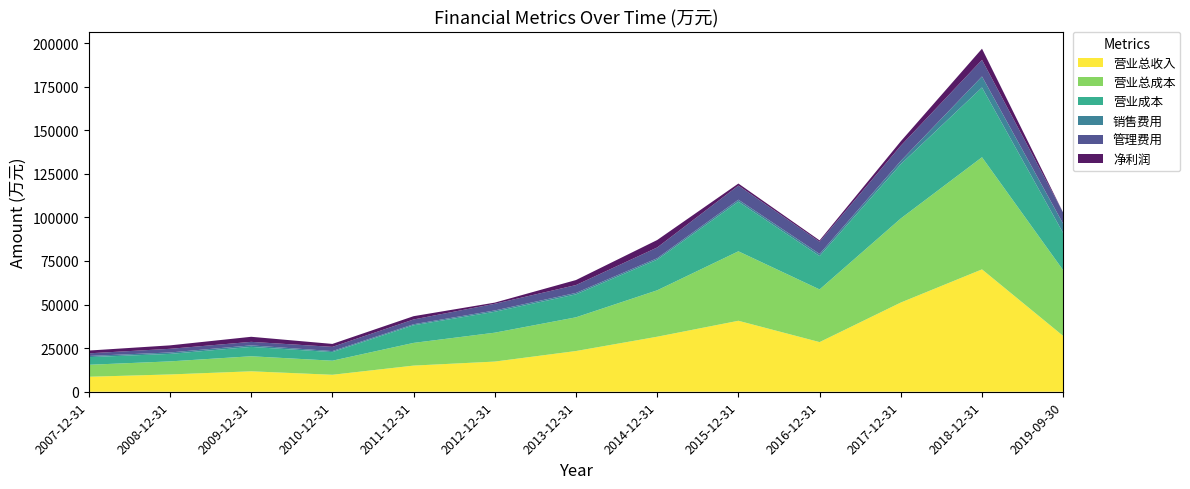

Reading left to right, list all the values displayed in this chart.

营业总收入: 2007-12-31=8598	2008-12-31=9914	2009-12-31=11720	2010-12-31=9730	2011-12-31=14993	2012-12-31=17302	2013-12-31=23354	2014-12-31=31556	2015-12-31=40703	2016-12-31=28470	2017-12-31=51164	2018-12-31=70181	2019-09-30=32004
营业总成本: 2007-12-31=6862	2008-12-31=7496	2009-12-31=8630	2010-12-31=8073	2011-12-31=13024	2012-12-31=16575	2013-12-31=19337	2014-12-31=26624	2015-12-31=39840	2016-12-31=30210	2017-12-31=48211	2018-12-31=64313	2019-09-30=37678
营业成本: 2007-12-31=4391	2008-12-31=4300	2009-12-31=5381	2010-12-31=4919	2011-12-31=10102	2012-12-31=11992	2013-12-31=13162	2014-12-31=17584	2015-12-31=28486	2016-12-31=19159	2017-12-31=31129	2018-12-31=40027	2019-09-30=21312
销售费用: 2007-12-31=675	2008-12-31=810	2009-12-31=862	2010-12-31=589	2011-12-31=597	2012-12-31=752	2013-12-31=827	2014-12-31=817	2015-12-31=1108	2016-12-31=1202	2017-12-31=1863	2018-12-31=6295	2019-09-30=5320
管理费用: 2007-12-31=1505	2008-12-31=2098	2009-12-31=2021	2010-12-31=2425	2011-12-31=2733	2012-12-31=3819	2013-12-31=4506	2014-12-31=6160	2015-12-31=8113	2016-12-31=7013	2017-12-31=8754	2018-12-31=9529	2019-09-30=6393
净利润: 2007-12-31=1590	2008-12-31=1981	2009-12-31=2901	2010-12-31=1695	2011-12-31=1886	2012-12-31=676	2013-12-31=2881	2014-12-31=4276	2015-12-31=1163	2016-12-31=756	2017-12-31=2525	2018-12-31=6401	2019-09-30=-4773